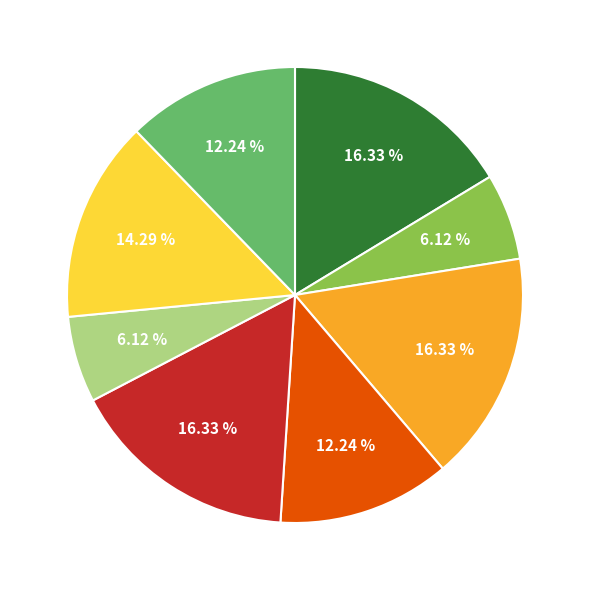

Is there a majority slice in this chart?

No